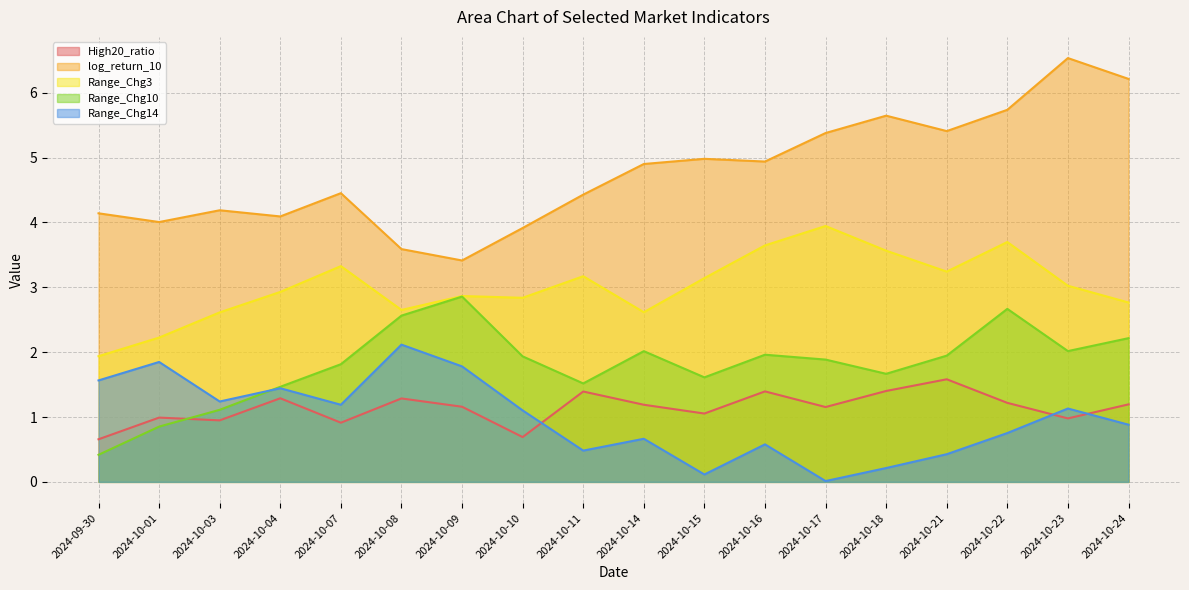

What position from the left is 2024-10-11?

9